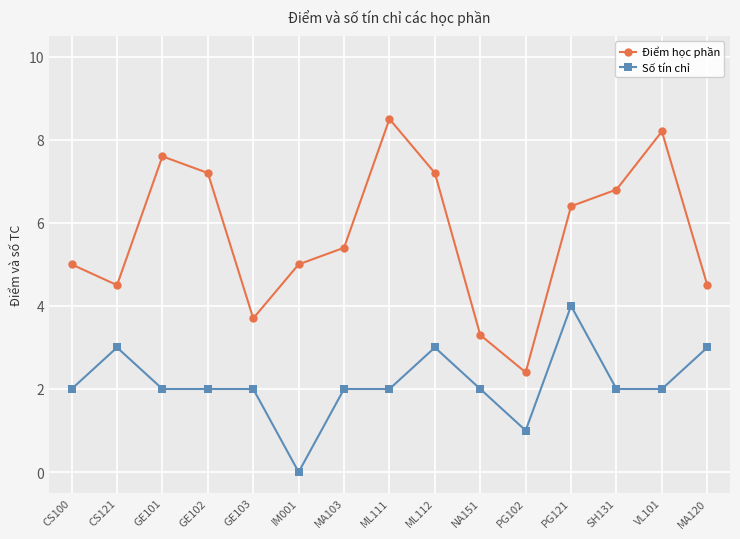

At how many categories does at least one series exceed 0?

15